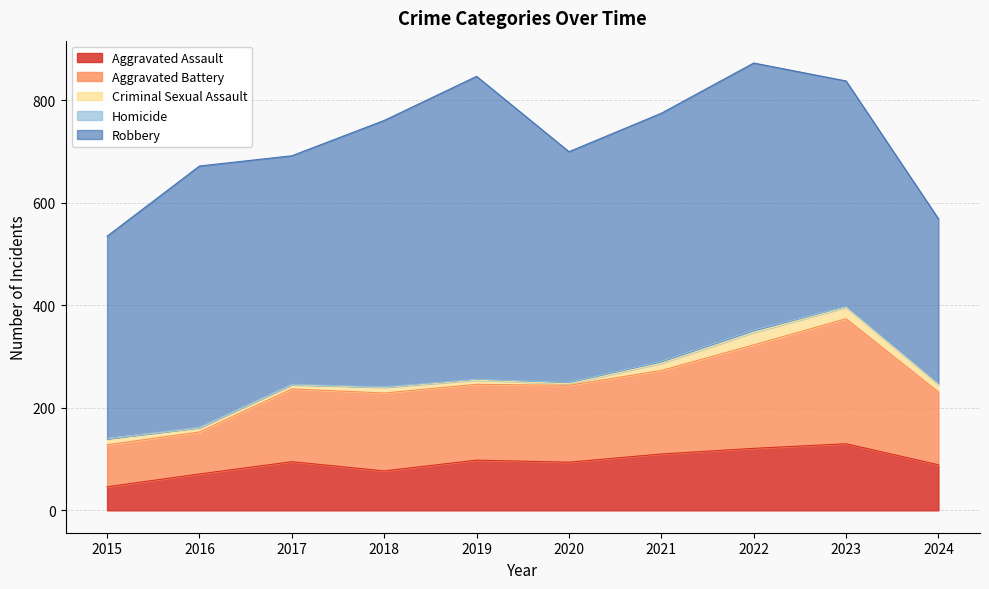

What is the difference between the highest and lowest values at 2016?

509